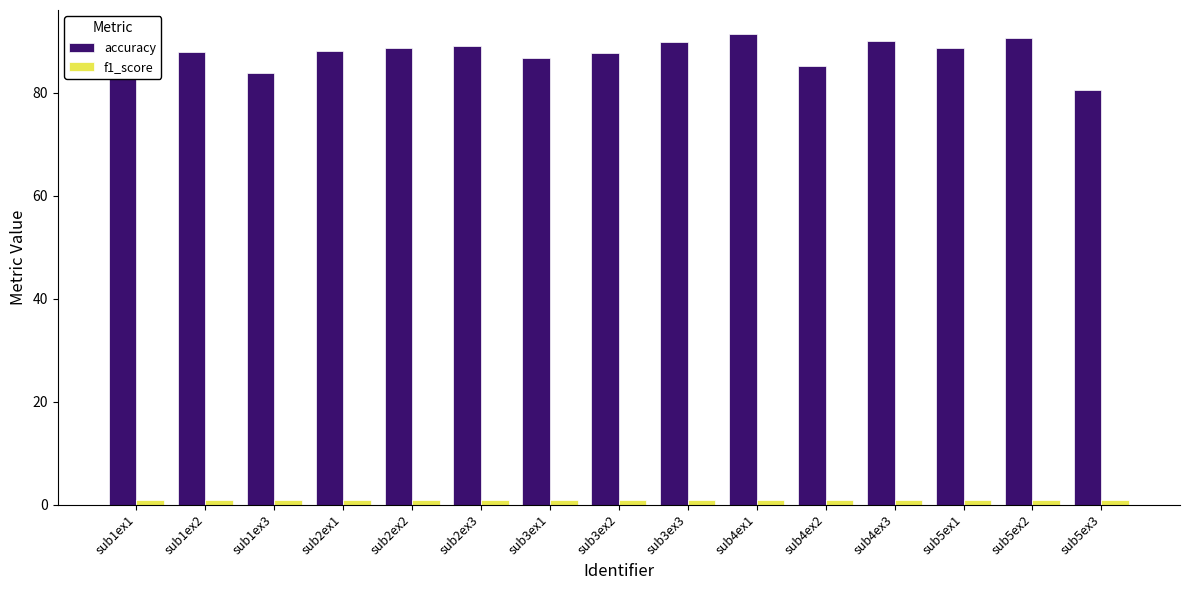

What position from the left is sub1ex1?

1